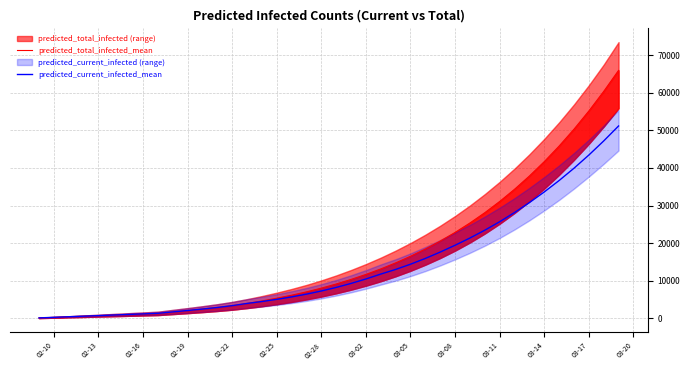

True or false: predicted_current_infected_mean and predicted_total_infected_mean intersect in this chart.

False